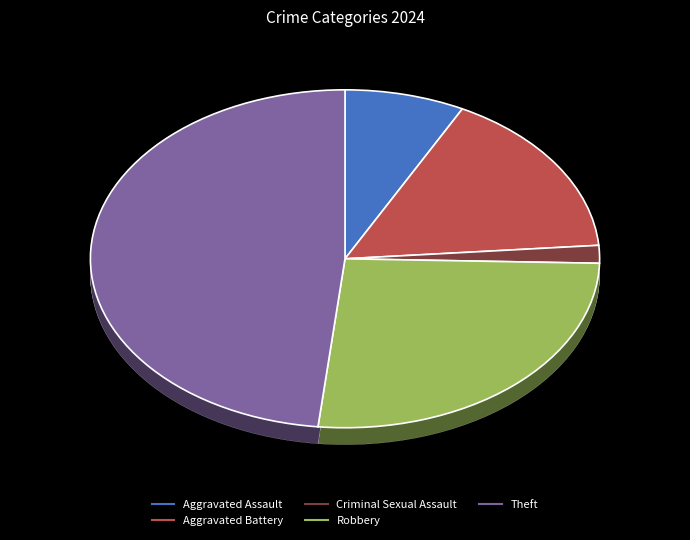

To the nearest percent, what portion does Aggravated Assault represent?

8%